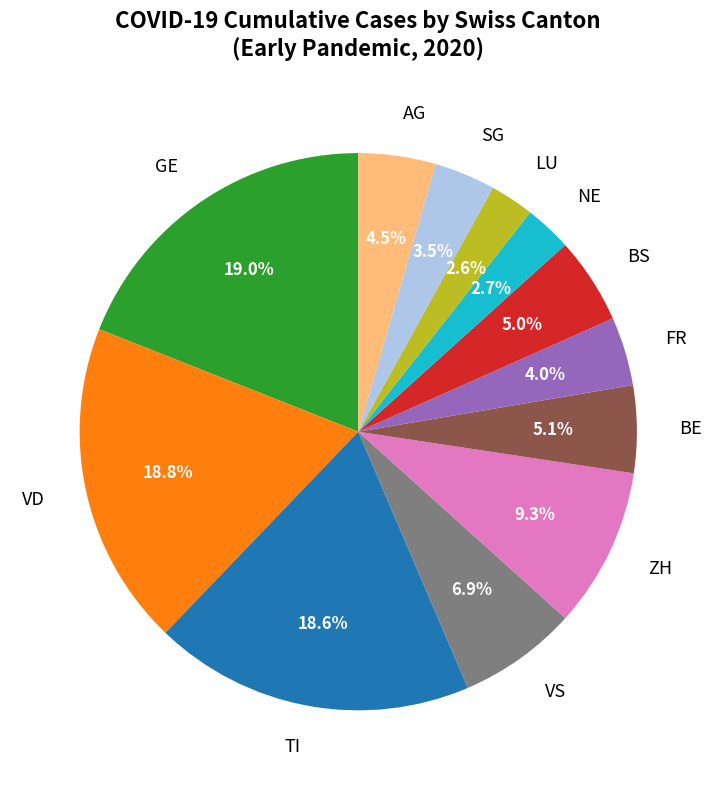

Does any single category account for the majority?

No